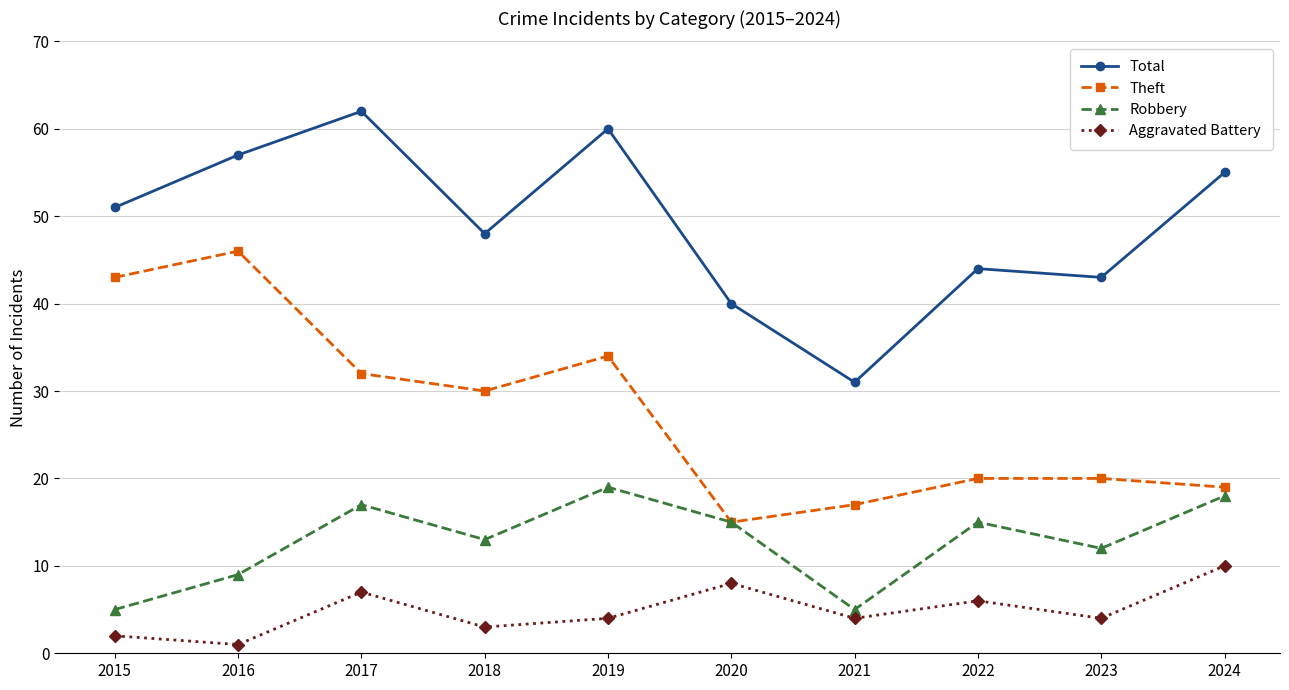

Reading left to right, extract all data points from this chart.

Total: 51	57	62	48	60	40	31	44	43	55
Theft: 43	46	32	30	34	15	17	20	20	19
Robbery: 5	9	17	13	19	15	5	15	12	18
Aggravated Battery: 2	1	7	3	4	8	4	6	4	10